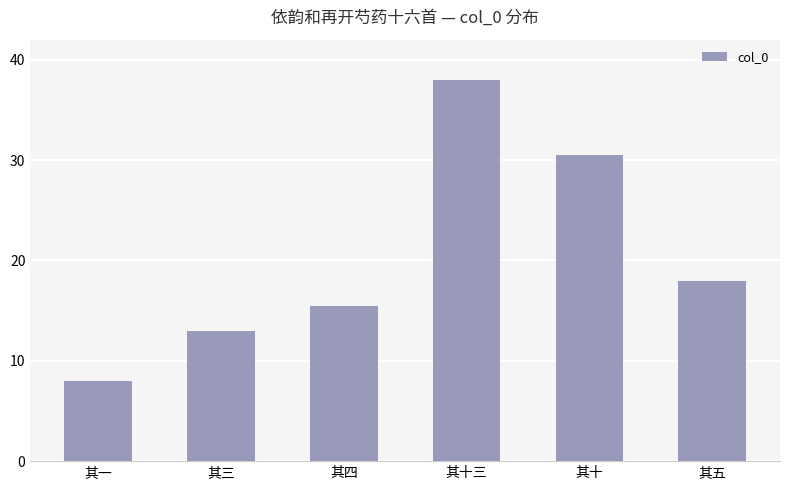

How many data points does each series have?

6